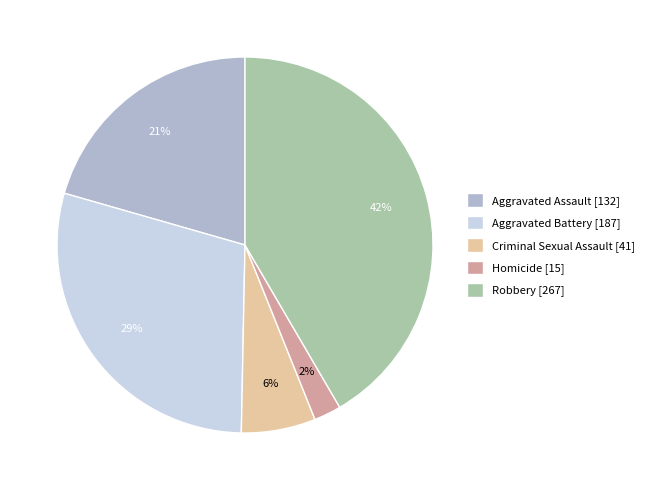

How many slices are in this pie chart?

5